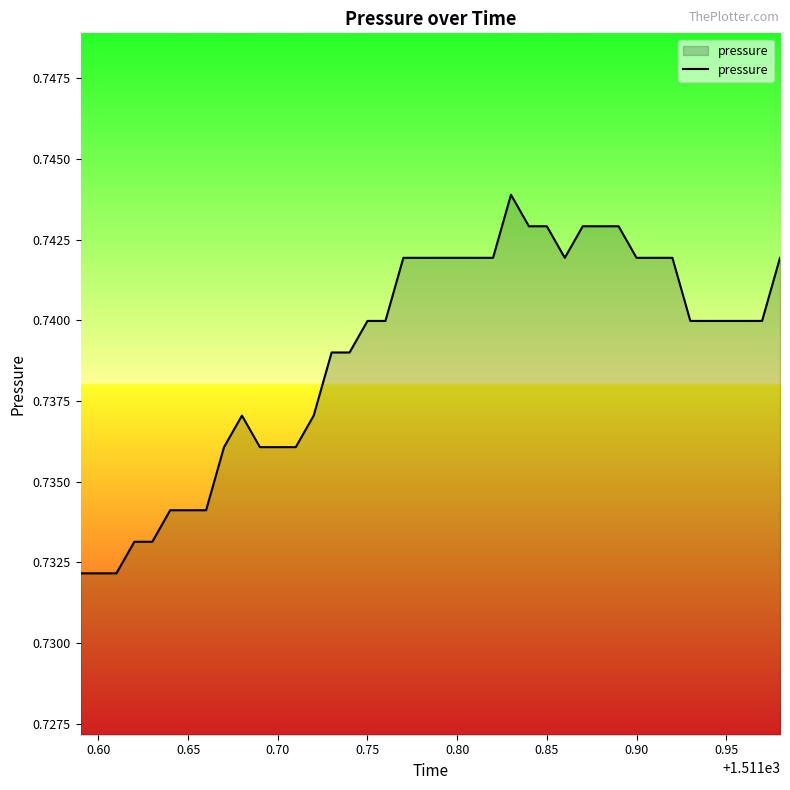

Is this an area chart (filled region under the line)?

Yes